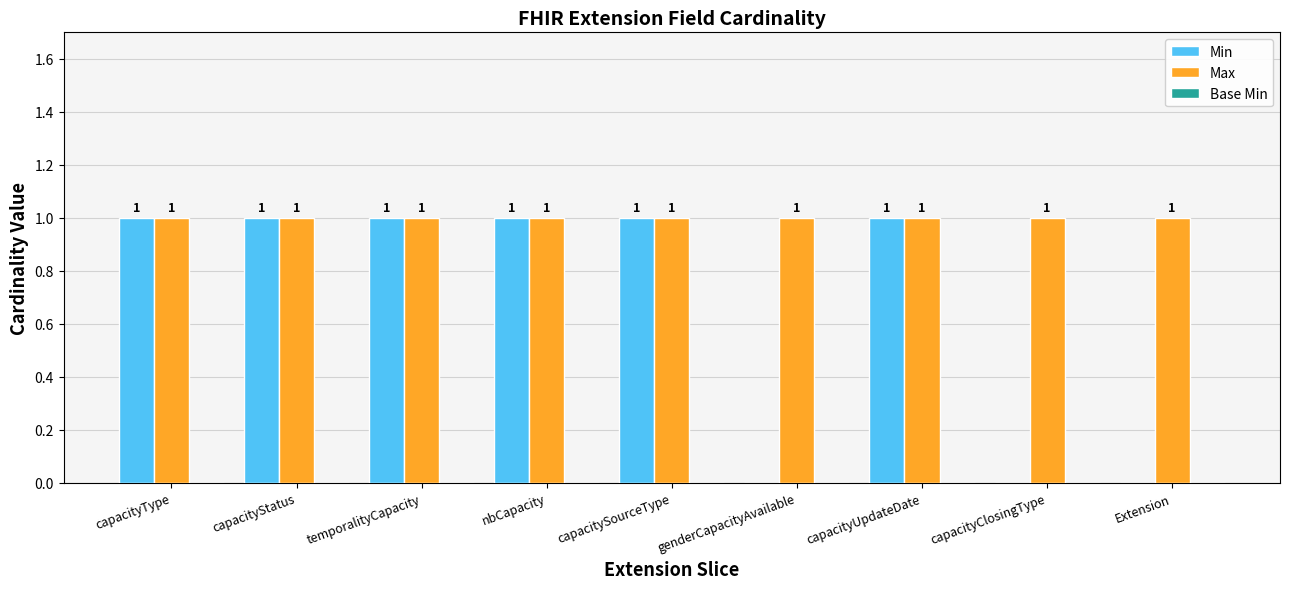

What is the spread (max minus min) of values at nbCapacity?

0